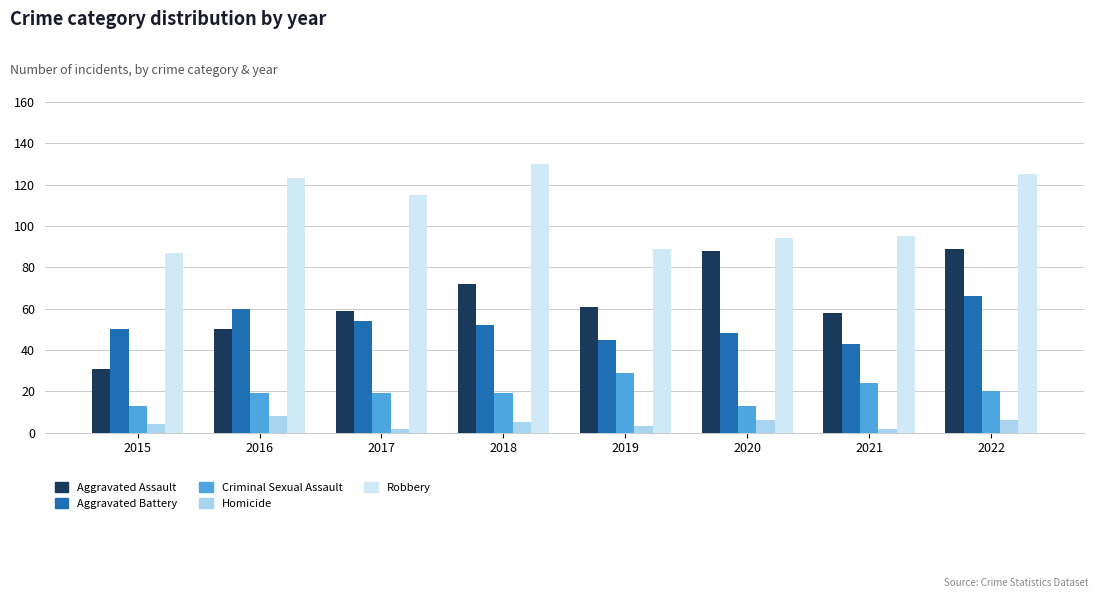

Which series has the largest total across all categories?

Robbery